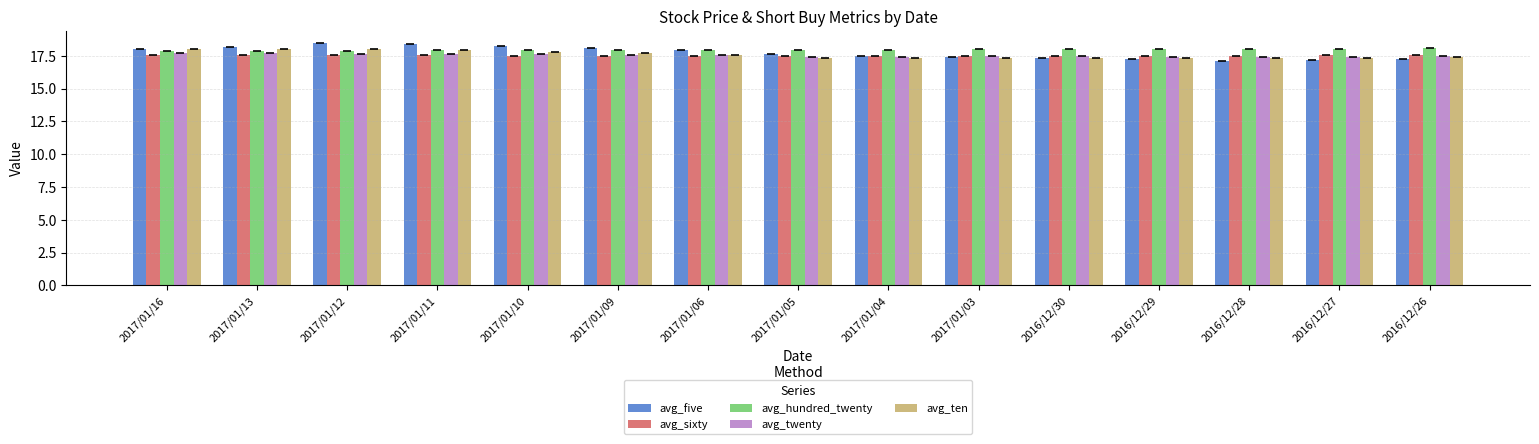

The avg_ten series shows 10.7 at 2016/12/30. True or false?

False